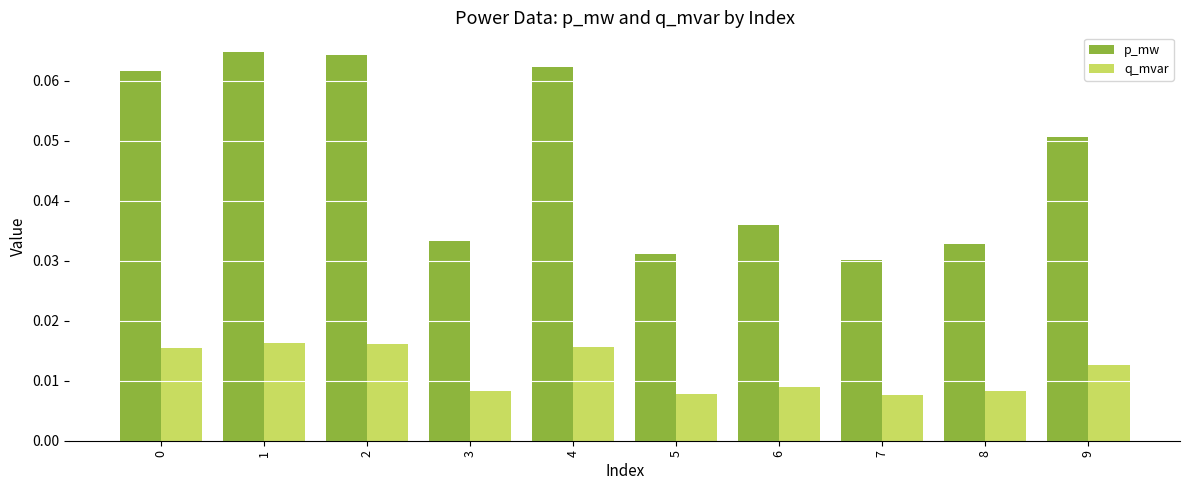

The value of p_mw at 1 is 0.0. True or false?

False